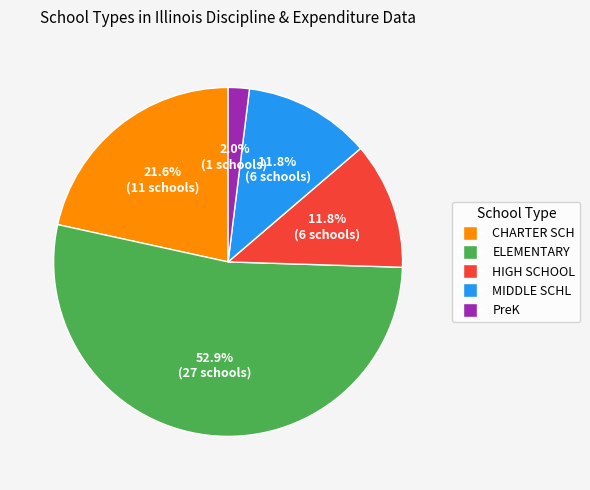

Which category accounts for the majority?

ELEMENTARY